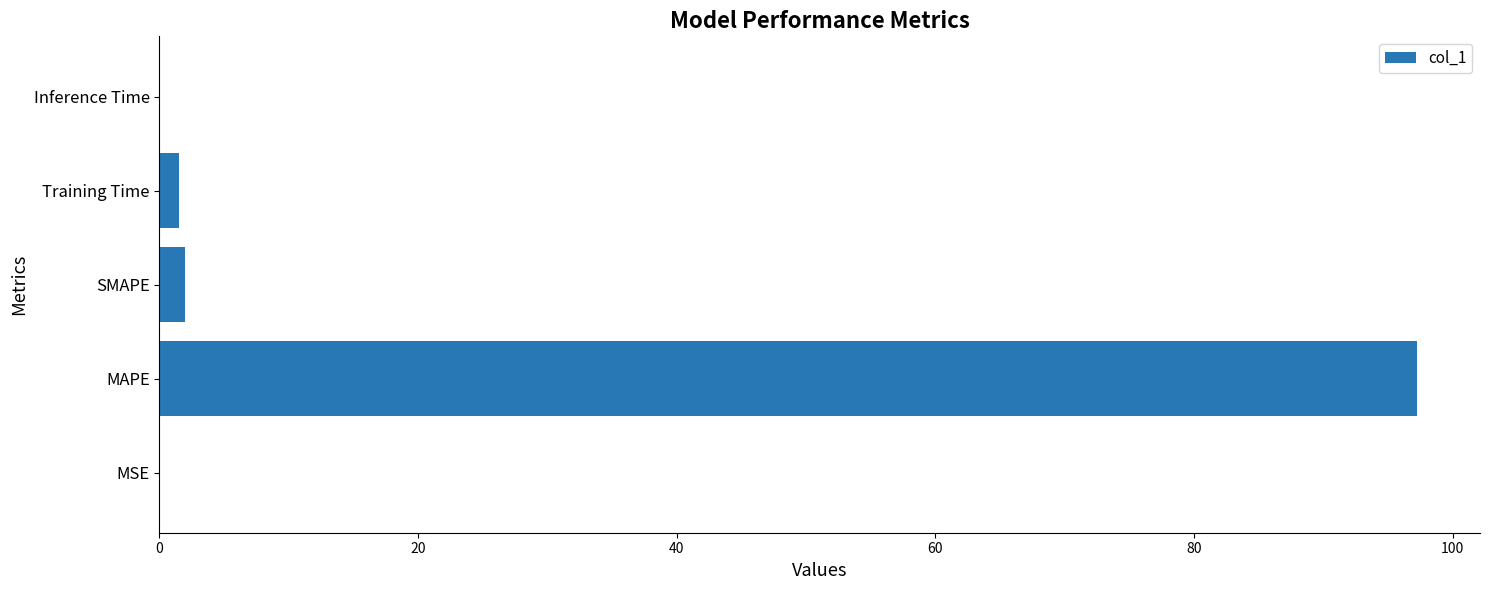

What is the approximate value at MAPE?

97.3